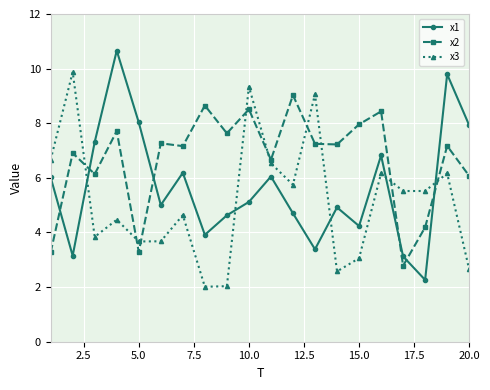

What is the minimum value for x2?

2.8